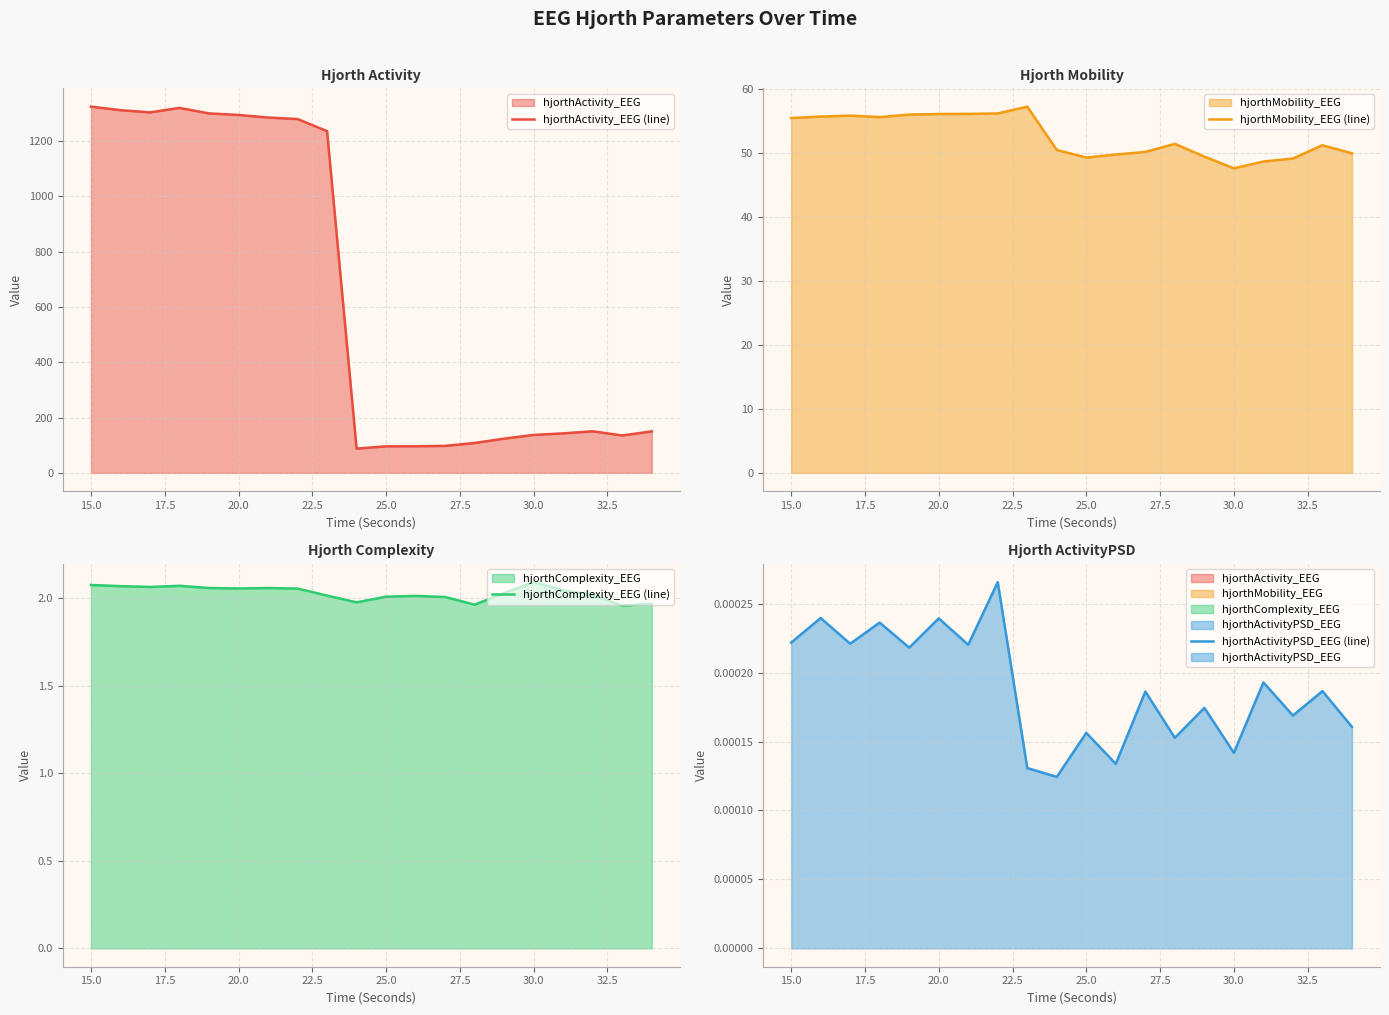

Is the value of hjorthComplexity_EEG (line) at 12.5 greater than the value of hjorthActivityPSD_EEG (line) at 12?

Yes